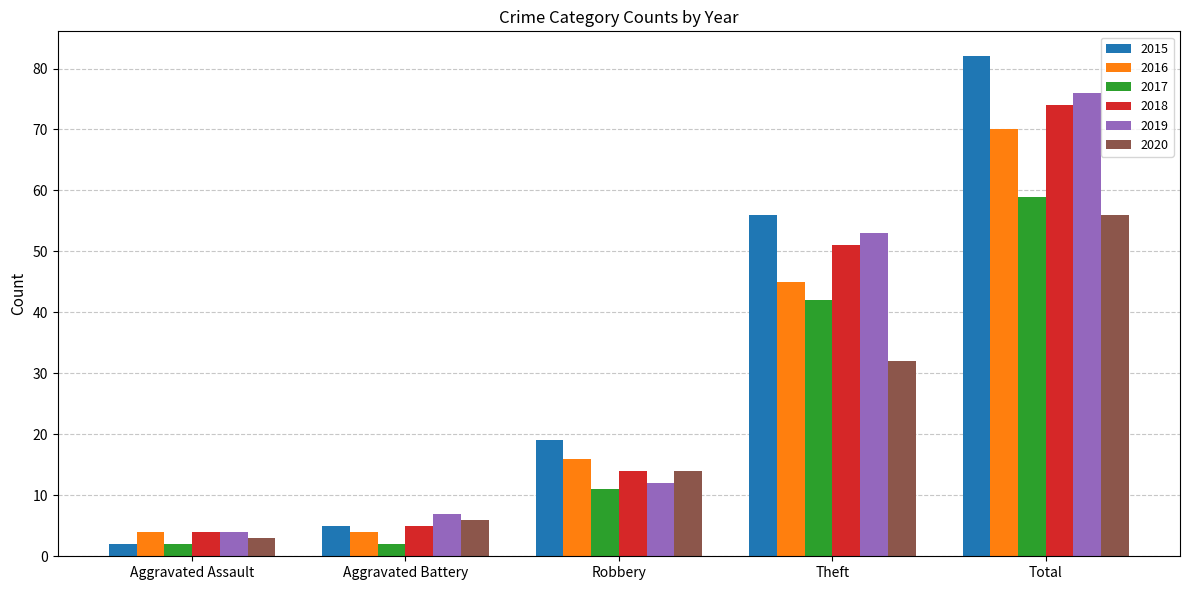

The 2020 series shows 6 at Aggravated Battery. True or false?

True